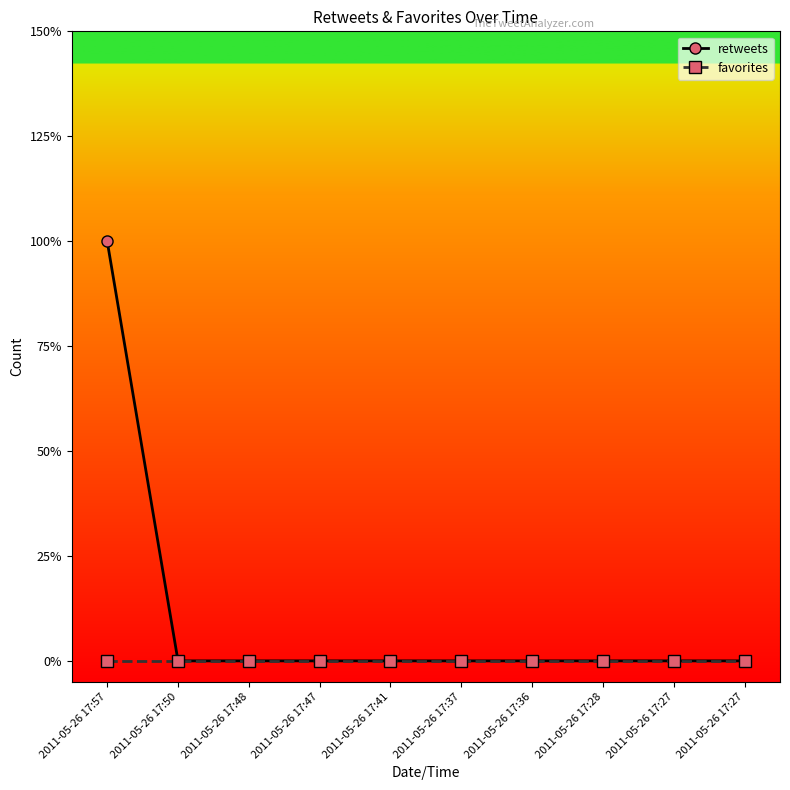

What is the maximum value shown in the chart?

1